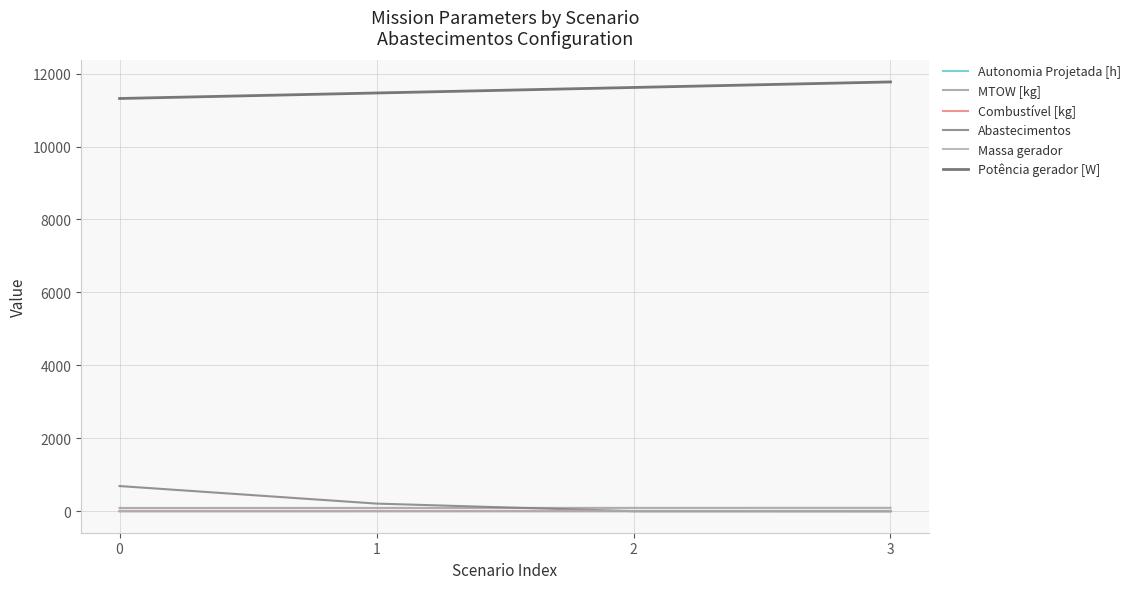

Is the value of Massa gerador at 1 greater than the value of Potência gerador [W] at 3?

No